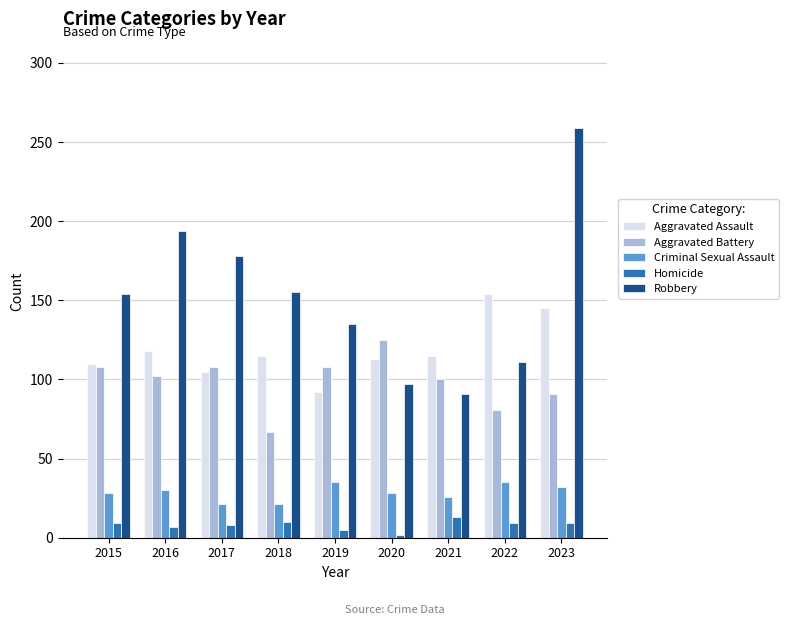

Are the bars horizontal?

No